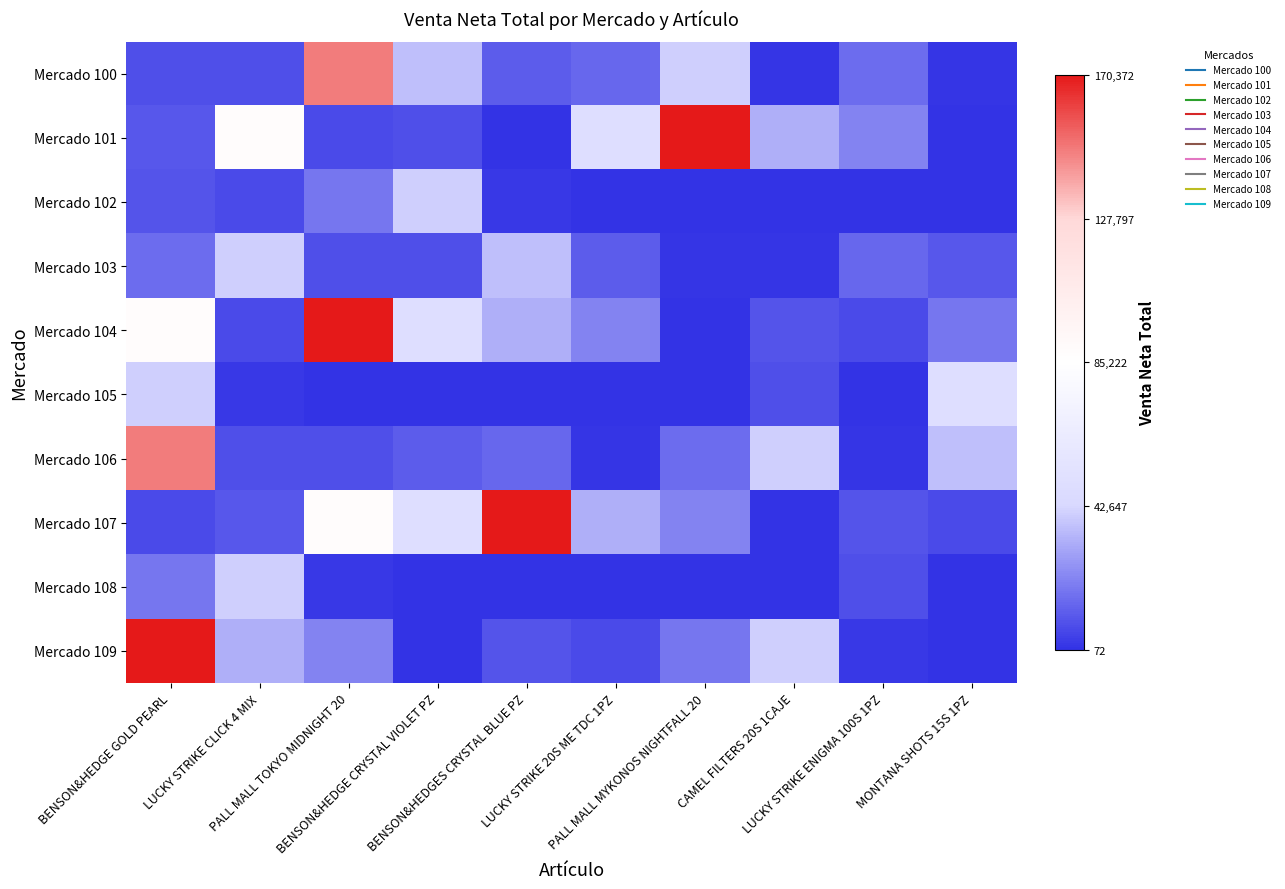

At which category is the sum across all series the highest?

BENSON&HEDGE GOLD PEARL